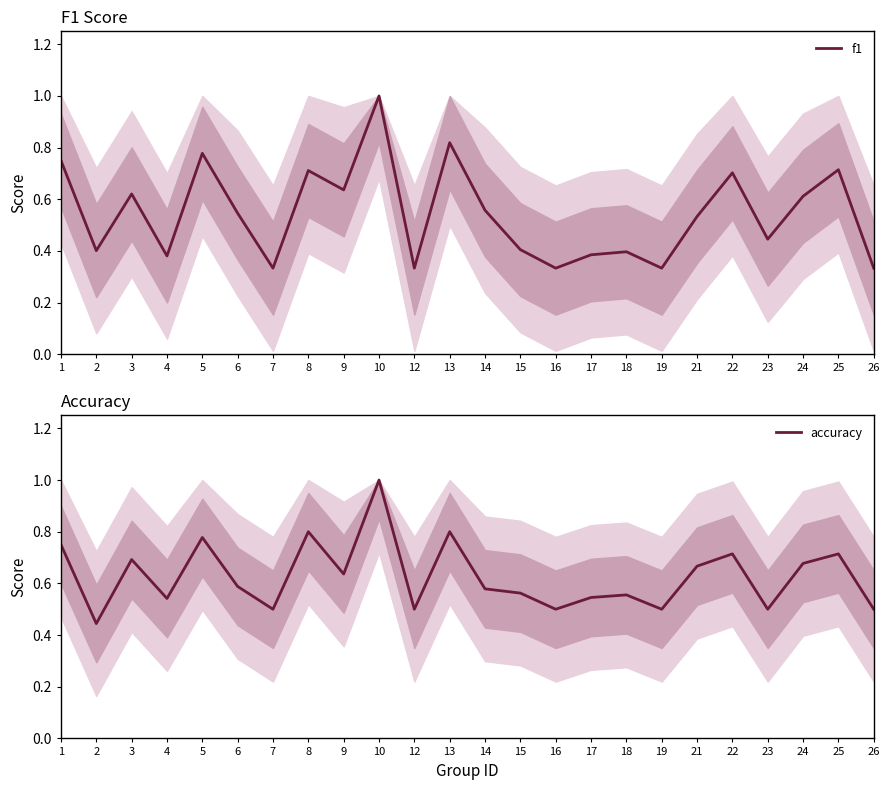

The accuracy series shows 0.3 at 9. True or false?

False